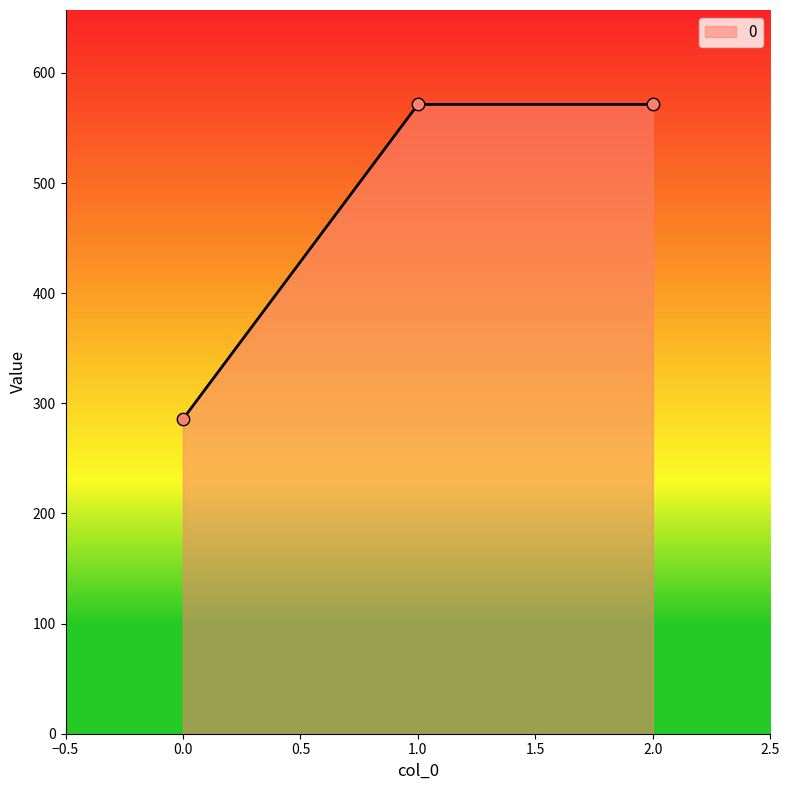

Approximately how many times larger is the value at 2.0 compared to 1.0?

1.0